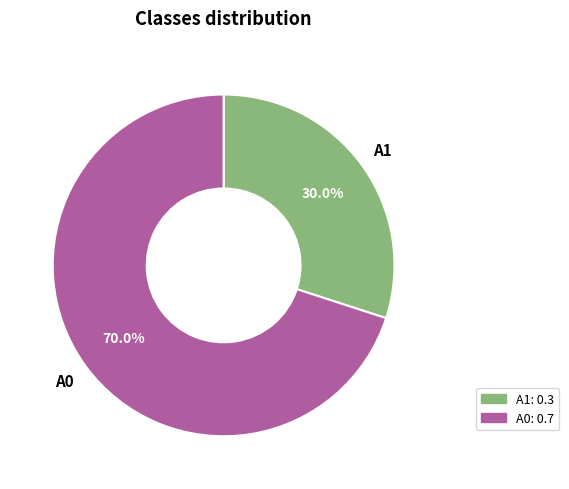

True or false: A0 accounts for 76% of the total.

False